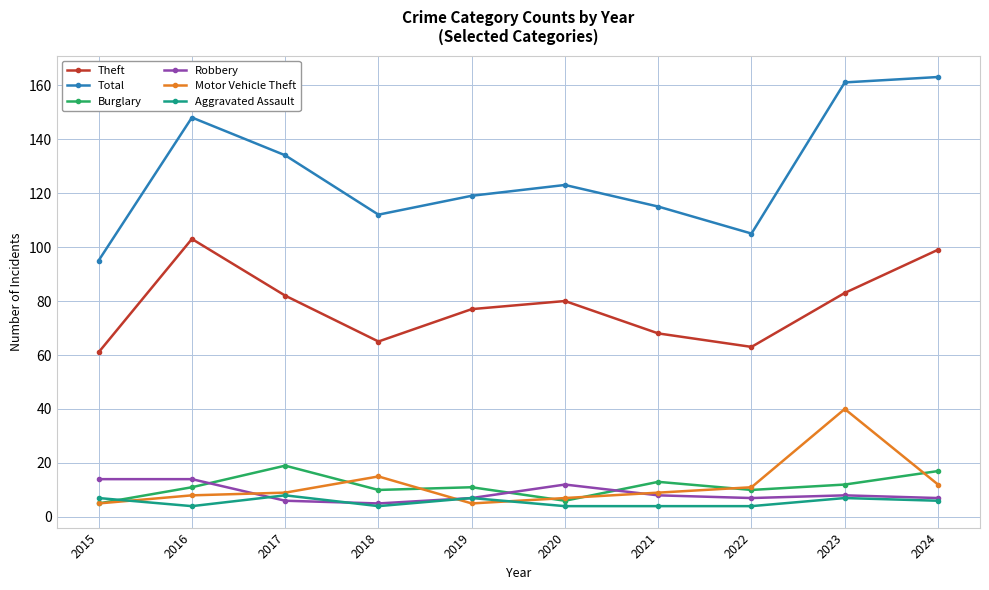

What is the minimum value for Total?

95